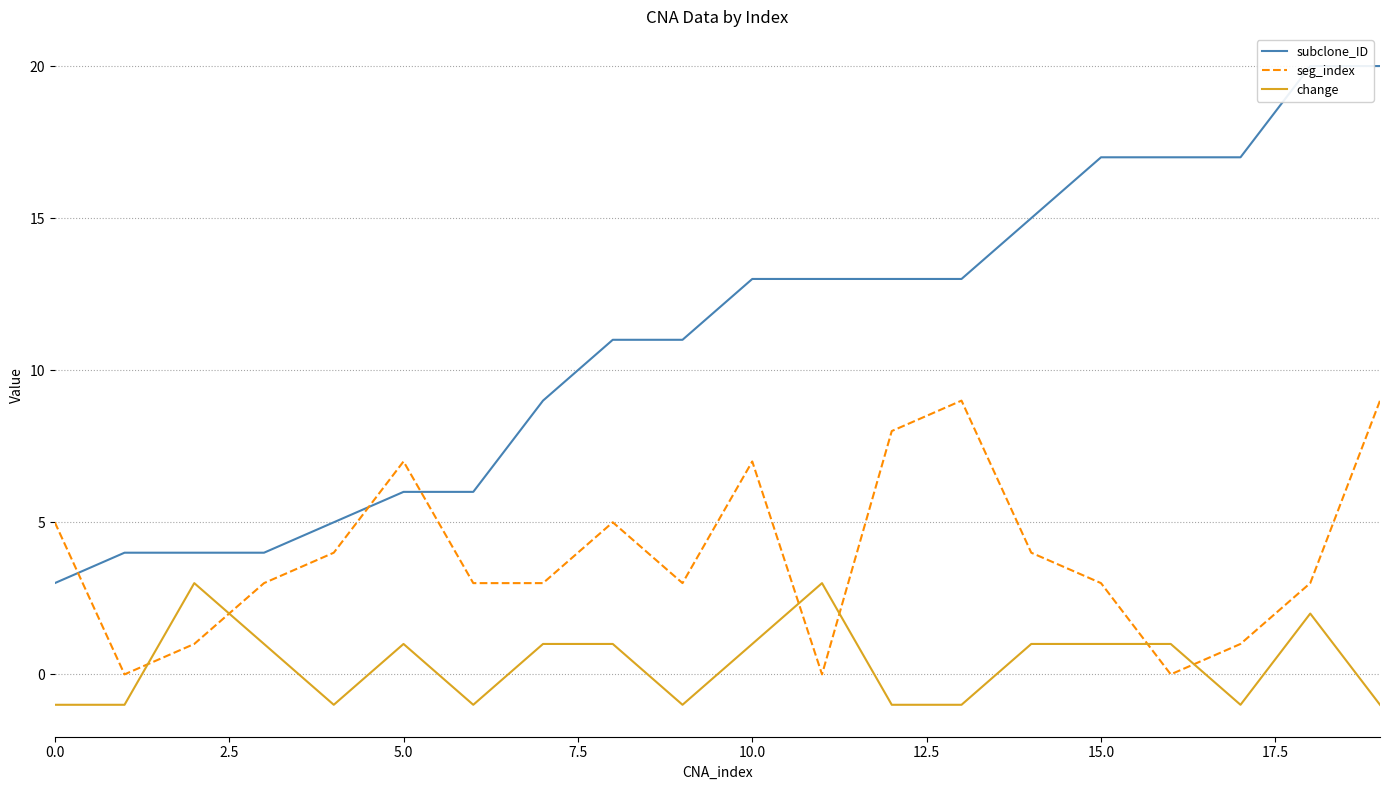

How many intersections are there between change and seg_index?

6